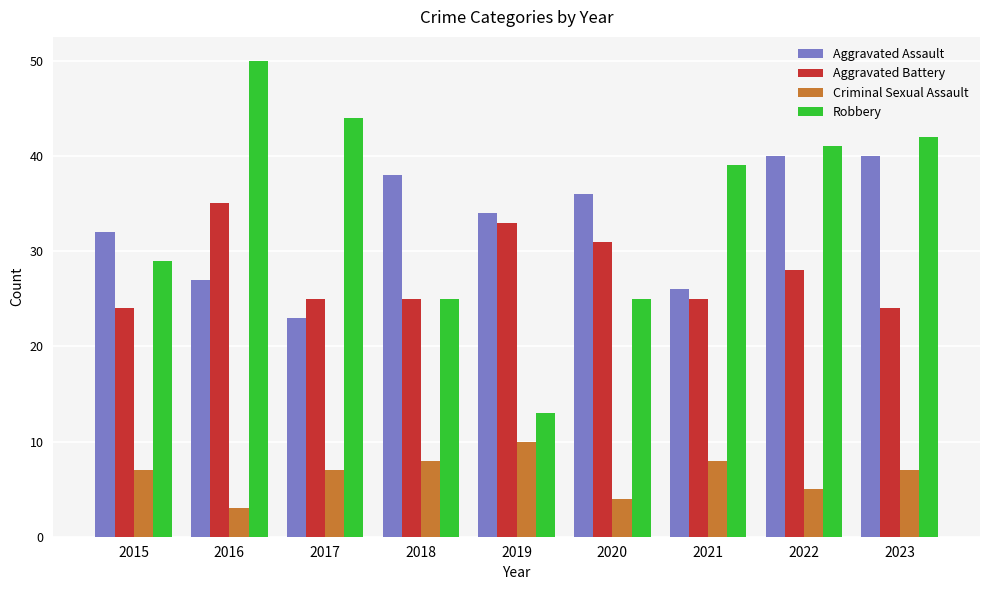

How many bars are there in each group?

4